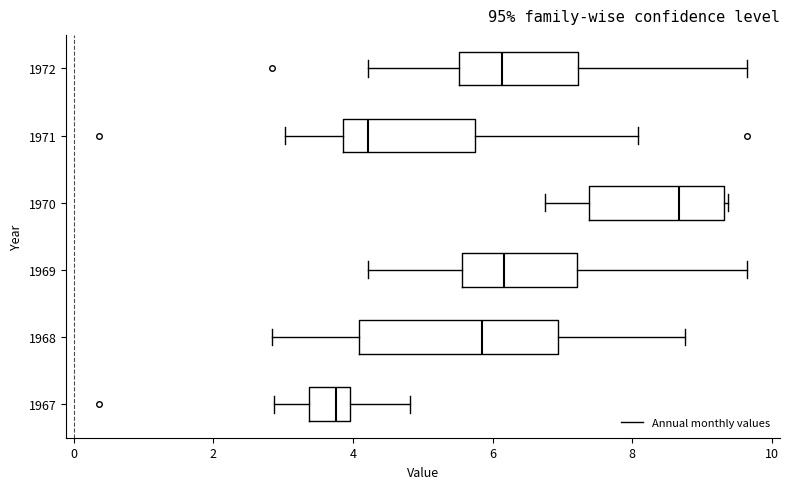

Where is the right edge of the box at y = 1967 on the x-axis? The values are not printed on the chart, so give them approximately, as read against the axis.

4.0